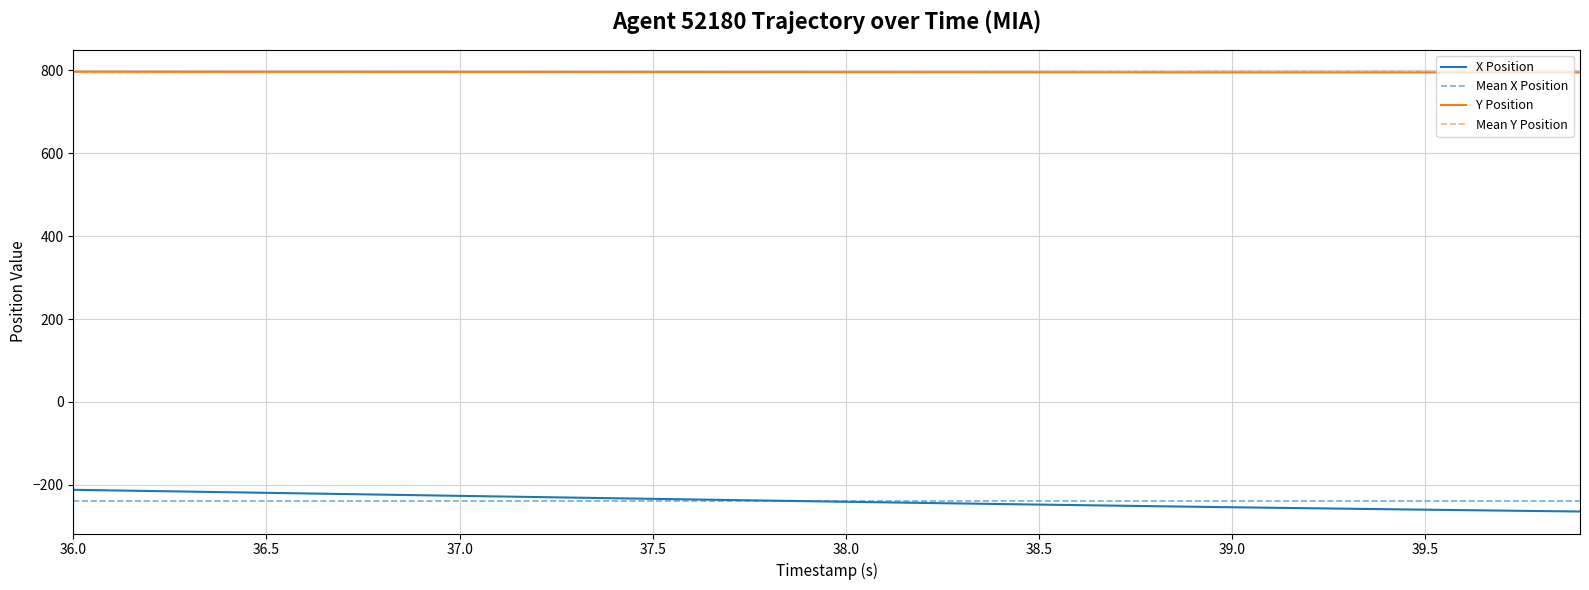

What is the minimum value for Y Position?

794.3